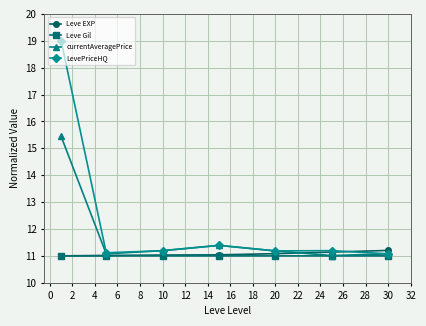

What is the maximum value for LevePriceHQ?

19.0